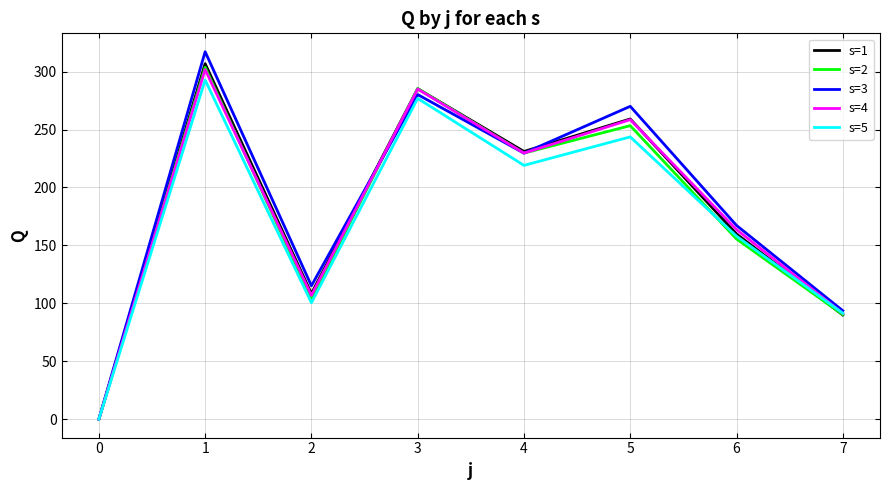

List the labels in order of s=3 value, smallest first.

0, 7, 2, 6, 4, 5, 3, 1